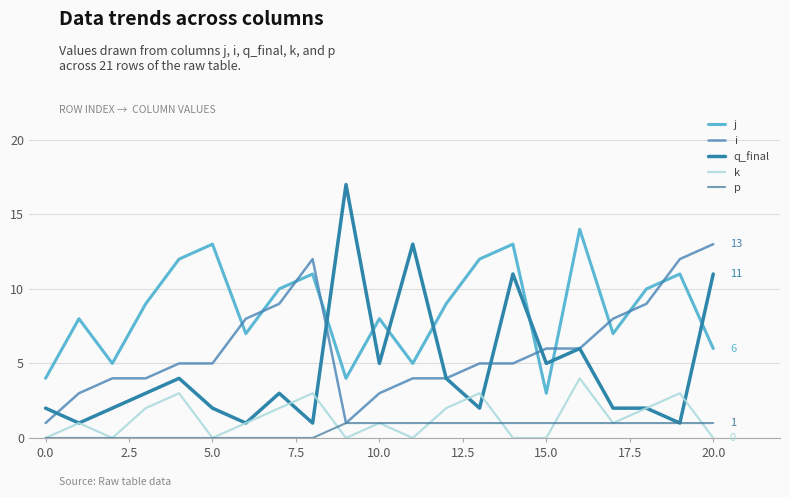

Does the chart display data point markers on the line(s)?

No